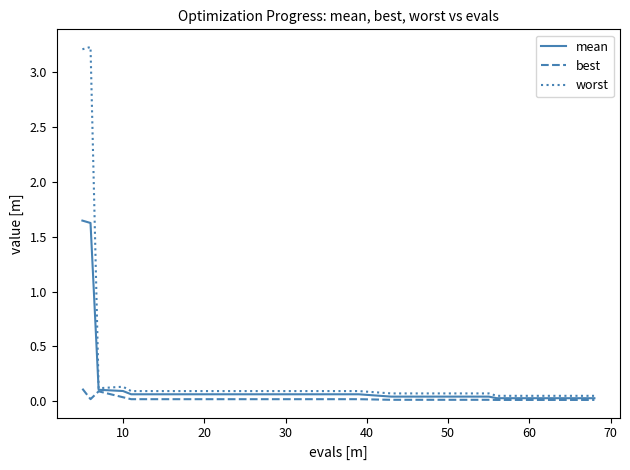

List the series in order of their overall mean, lowest first.

best, mean, worst